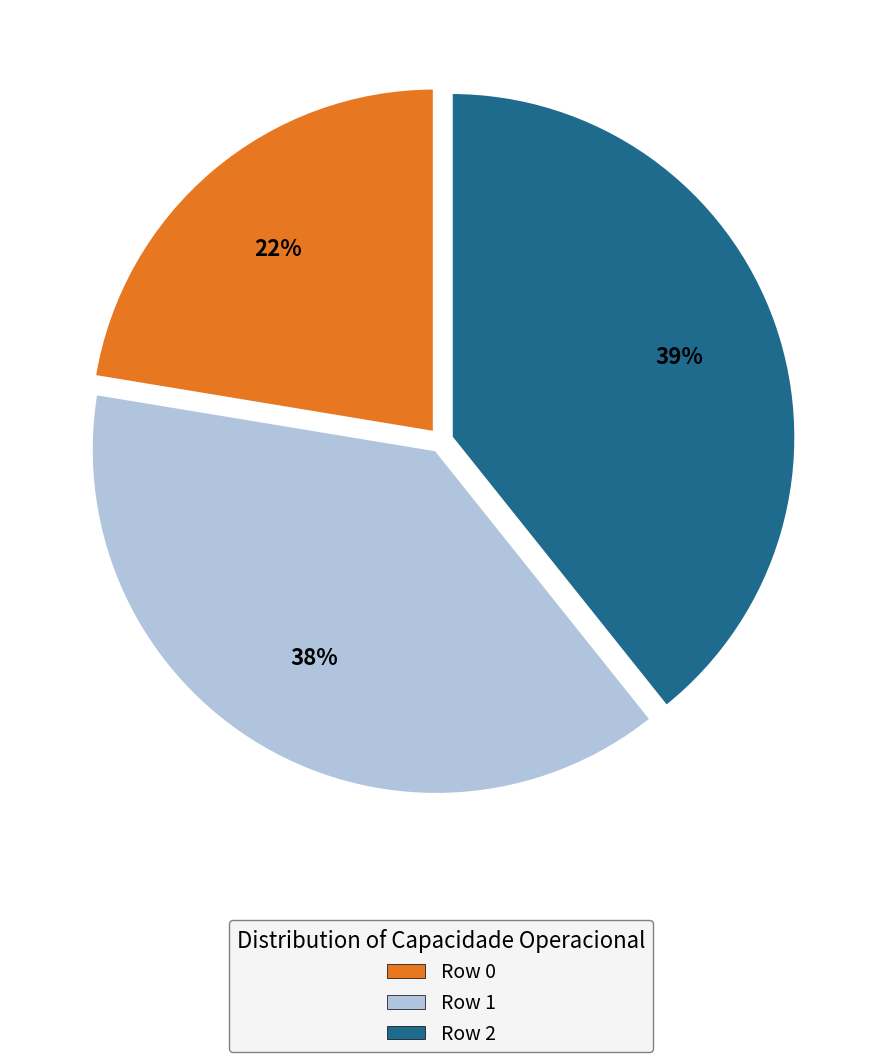

The Row 1 slice represents 38% of the pie. True or false?

True